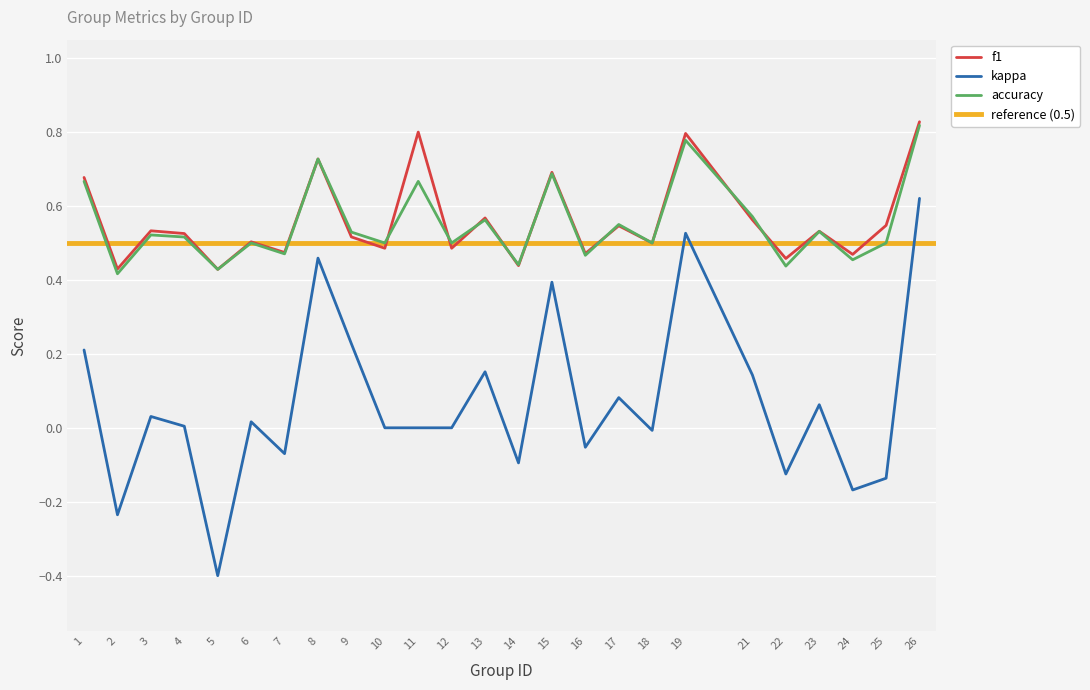

What is the highest value of the accuracy series?

0.8